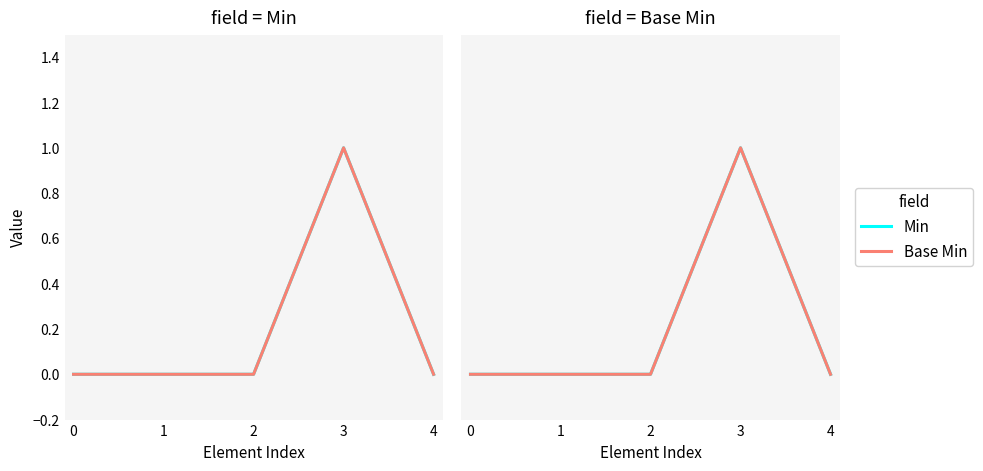

True or false: Min and Base Min cross at least once.

False